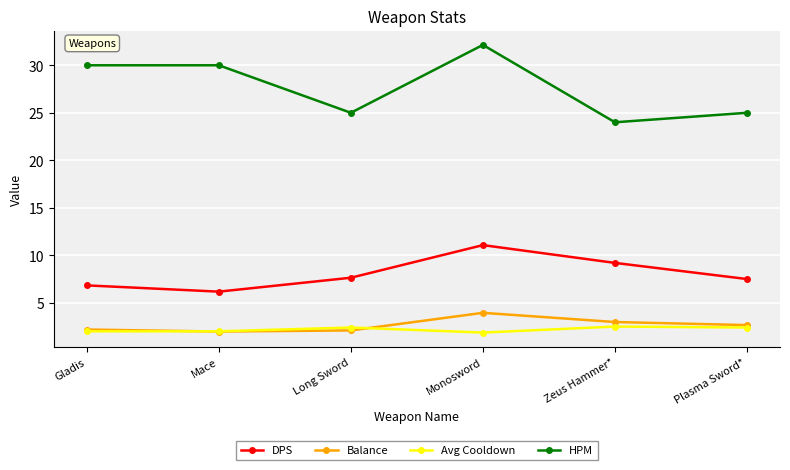

Rank the series by their maximum value, from lowest to highest.

Avg Cooldown, Balance, DPS, HPM